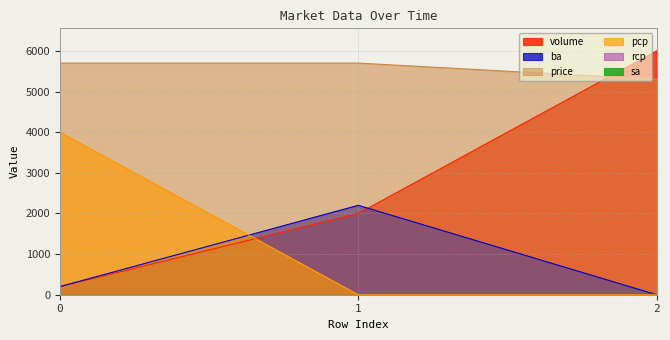

What is the spread (max minus min) of values at 1?

5700